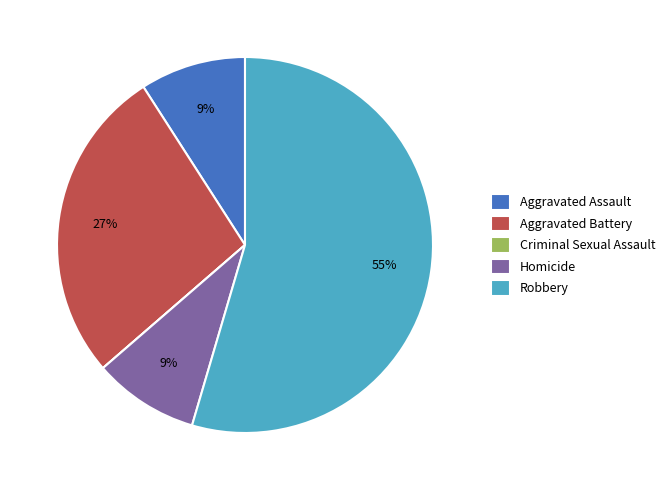

Is the sum of Robbery and Aggravated Battery greater than half?

Yes